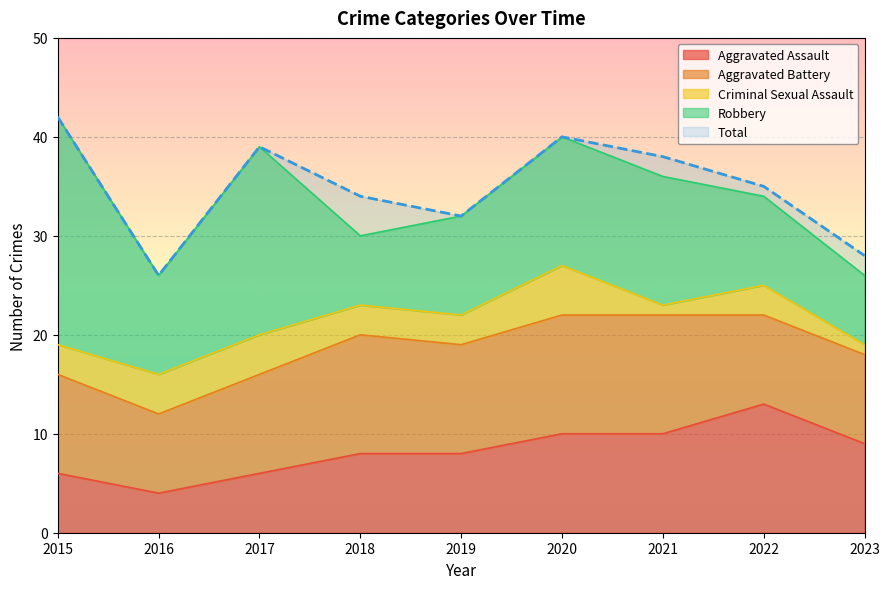

Which series has the widest spread of values?

Robbery